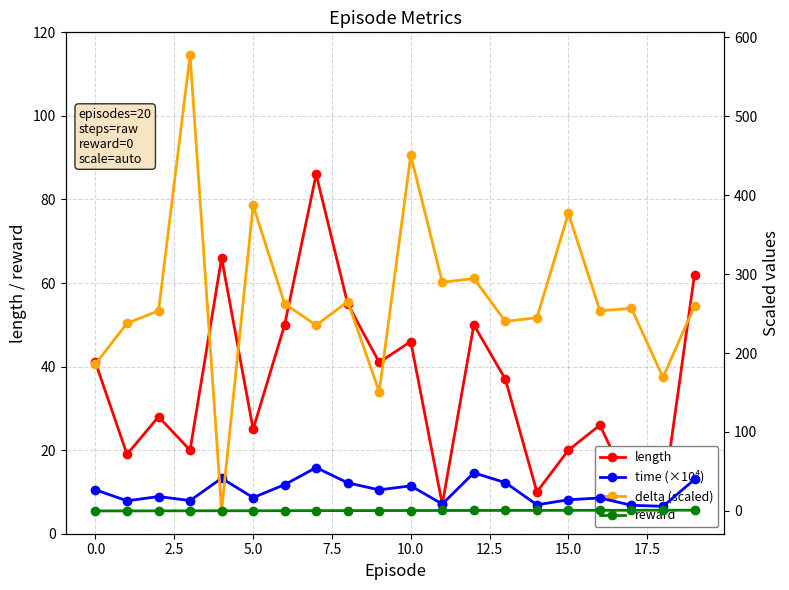

What is the difference between the highest and lowest values at 12?

293.9